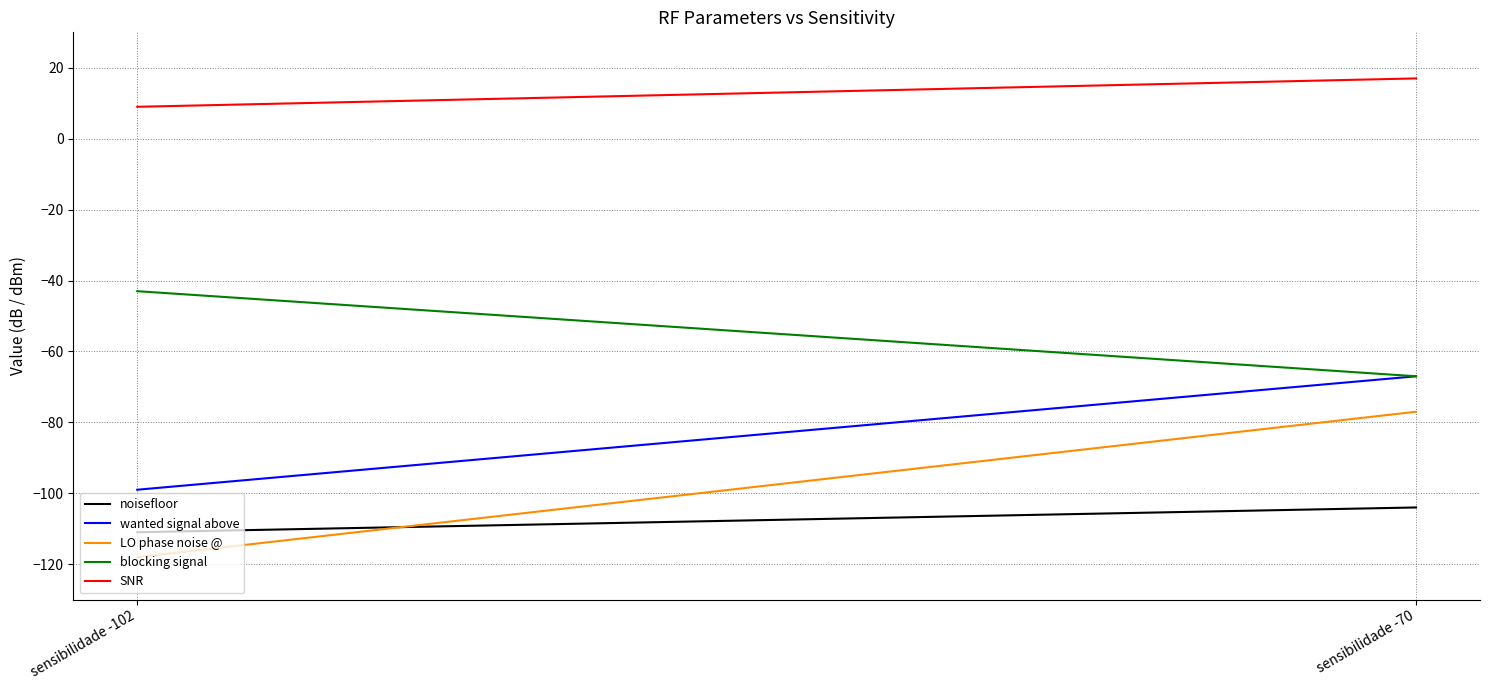

True or false: SNR has a value of 9.0 at sensibilidade -102.

True